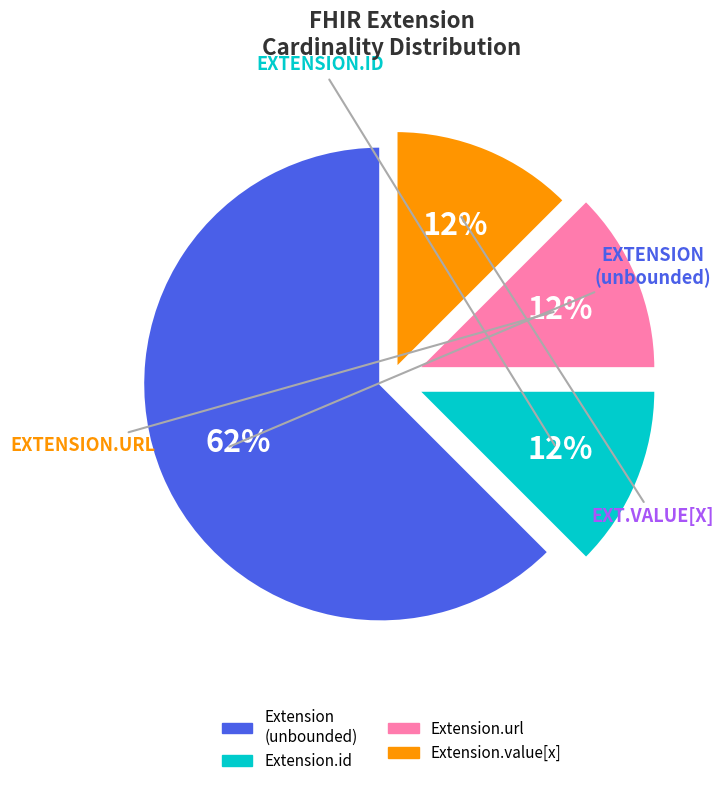

To the nearest percent, what is the average slice percentage?

25%